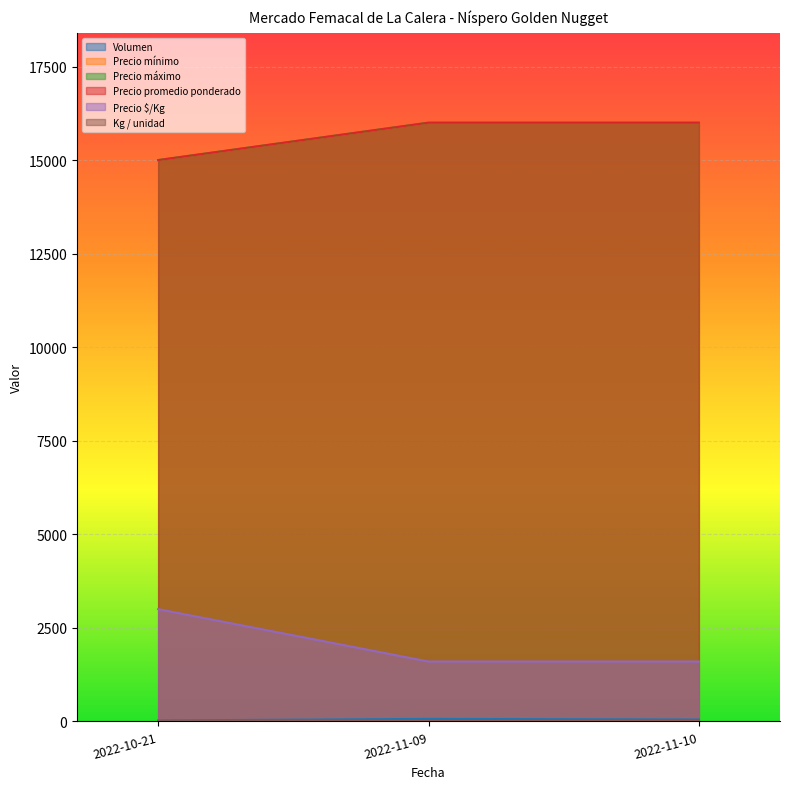

What are all the series names shown in the legend?

Volumen, Precio mínimo, Precio máximo, Precio promedio ponderado, Precio $/Kg, Kg / unidad